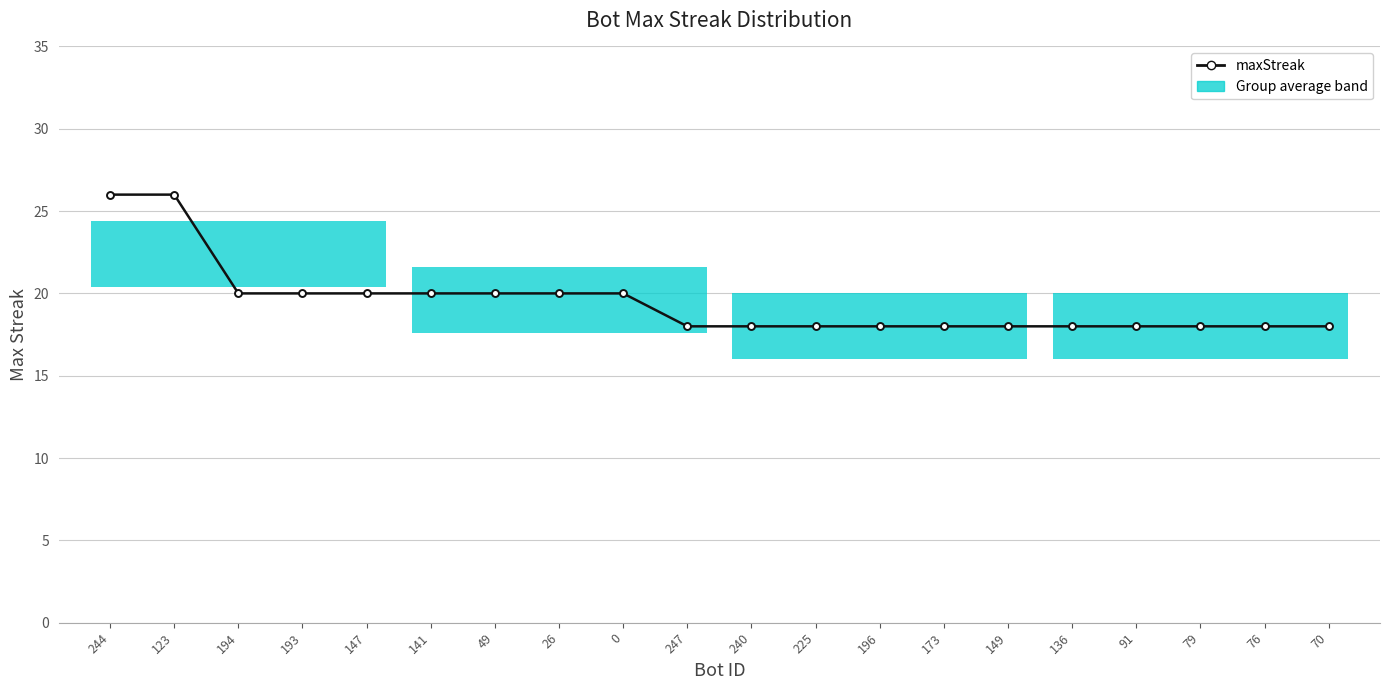

The value at 70 is 27. True or false?

False